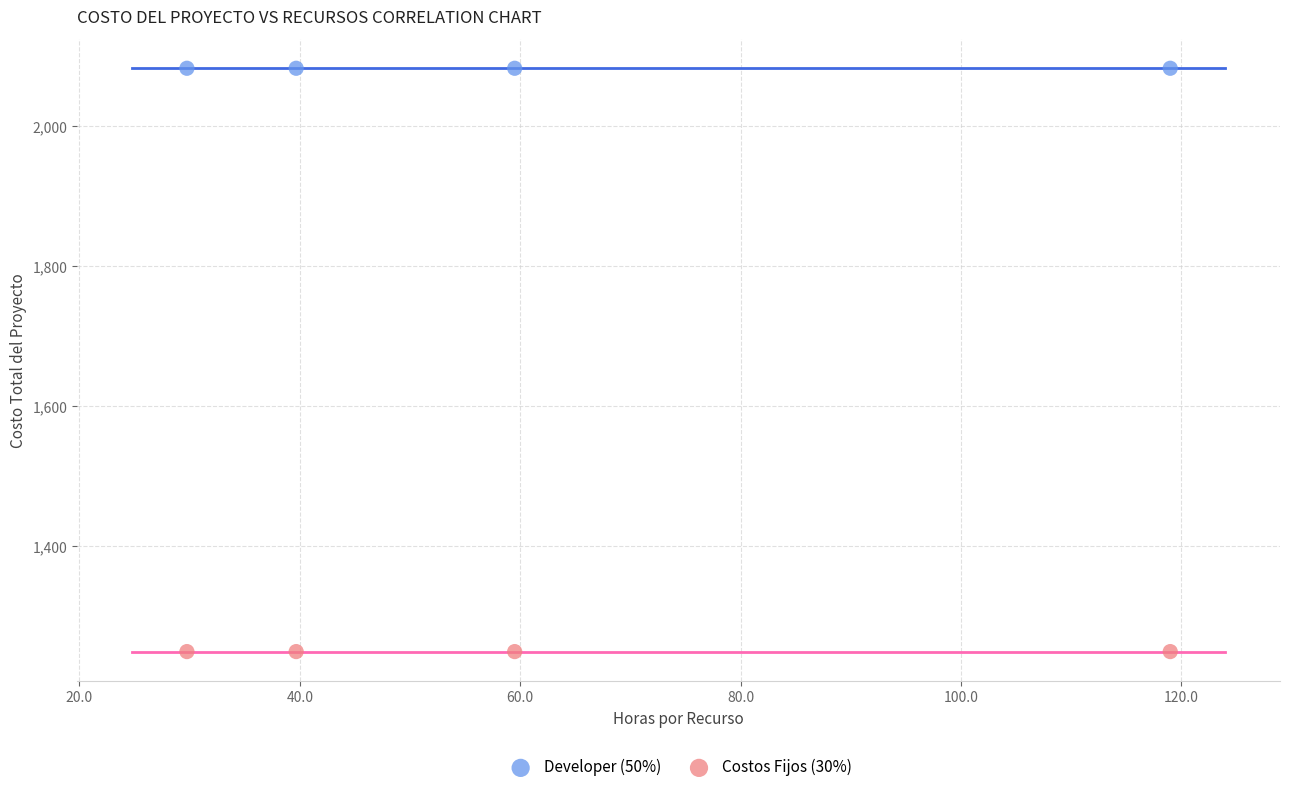

Which series contains the highest Y value?

Developer (50%)